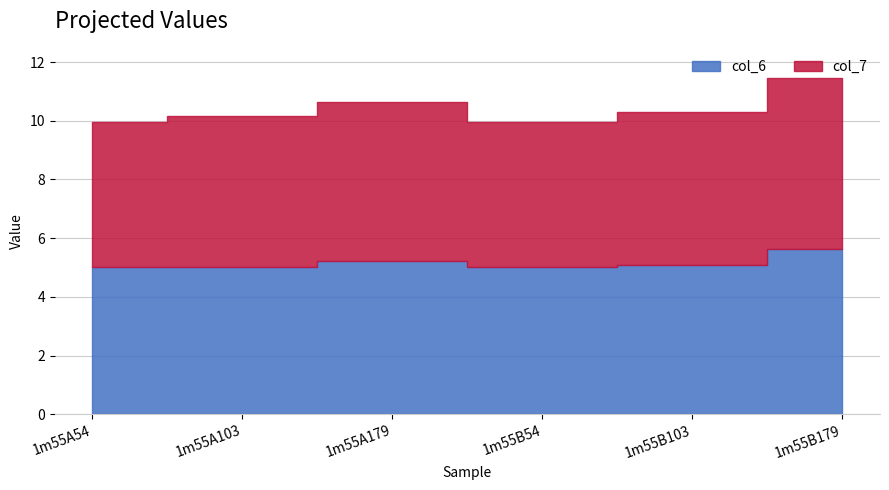

The col_7 series shows 4.9 at 1m55A54. True or false?

True